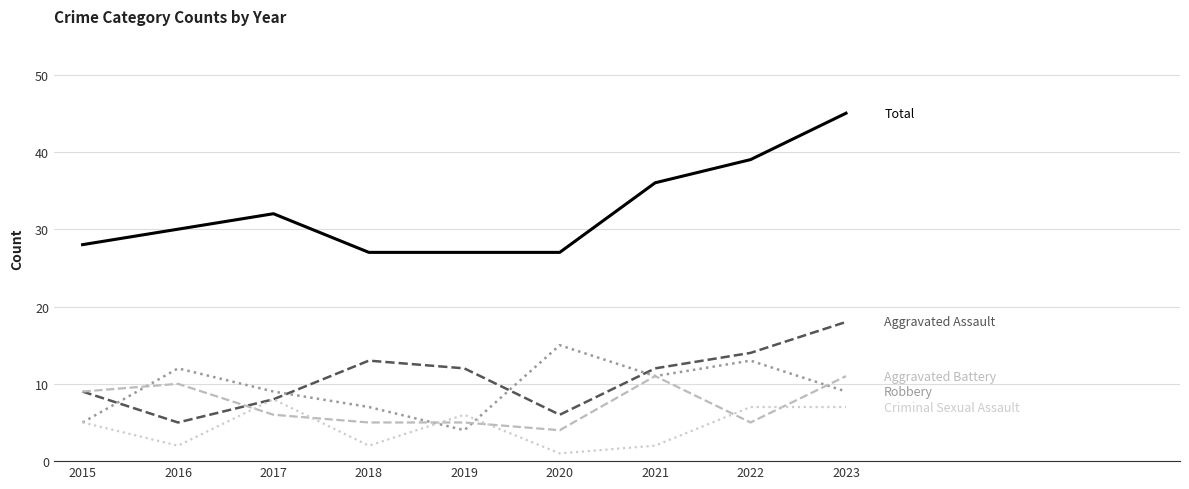

At which category does the chart reach its peak across all series?

2023